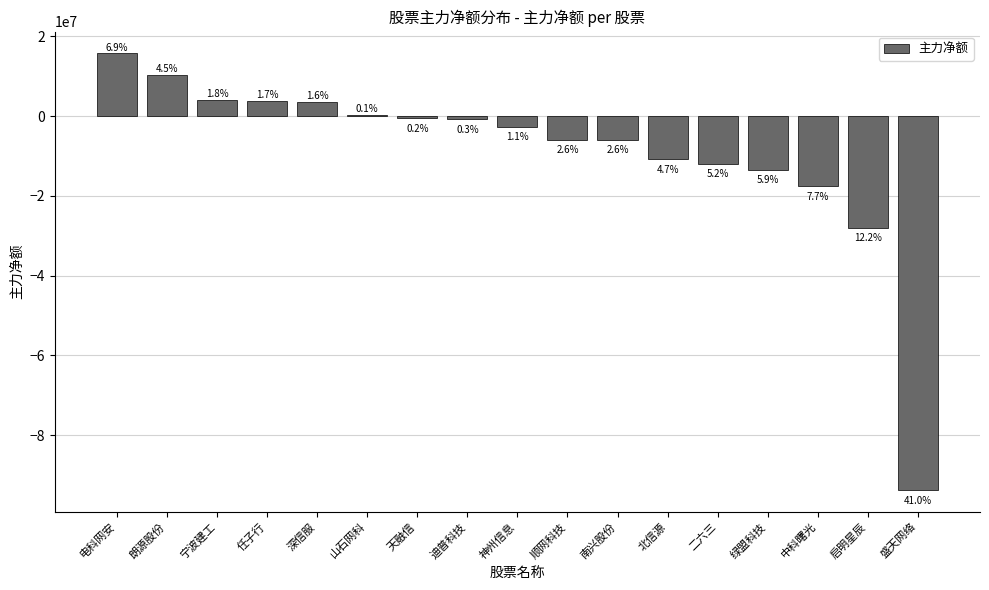

How many values are below -2626299?

8